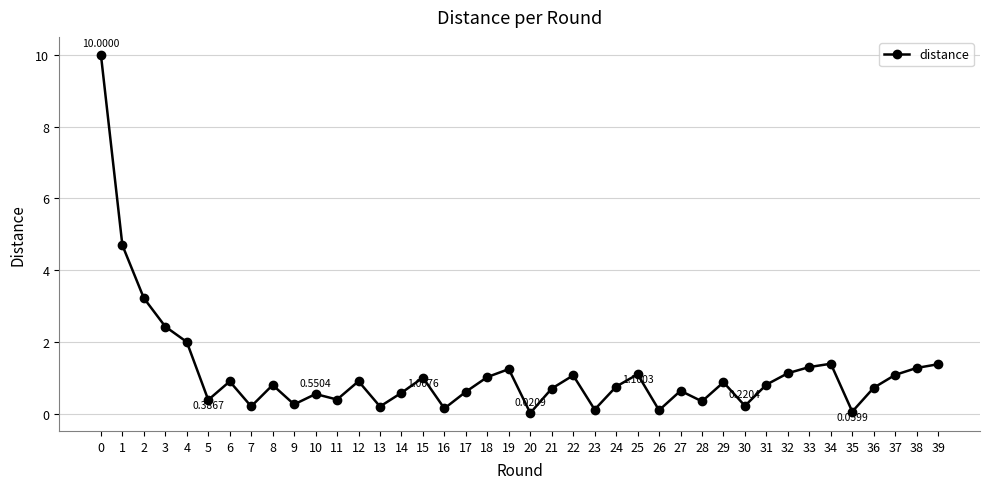

What is the sum of all values?

46.7